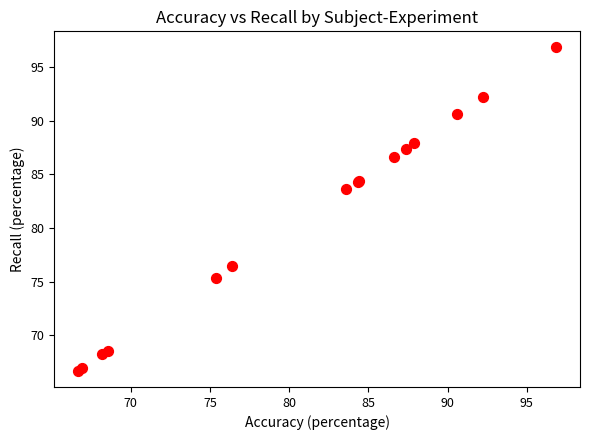

What Y value in the scatter plot is closest to 81?

83.6